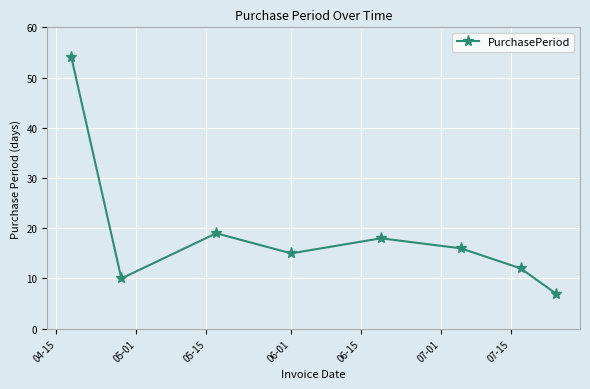

What is the value of the 7th point from the left?

12